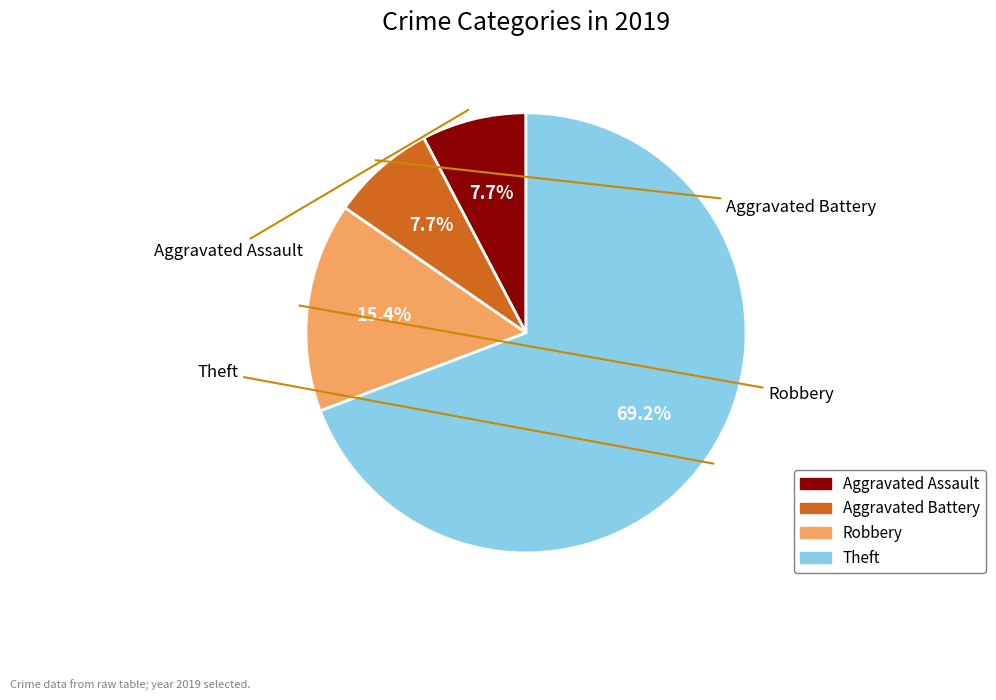

Combined, what portion of the pie is Aggravated Assault and Robbery?

23.1%